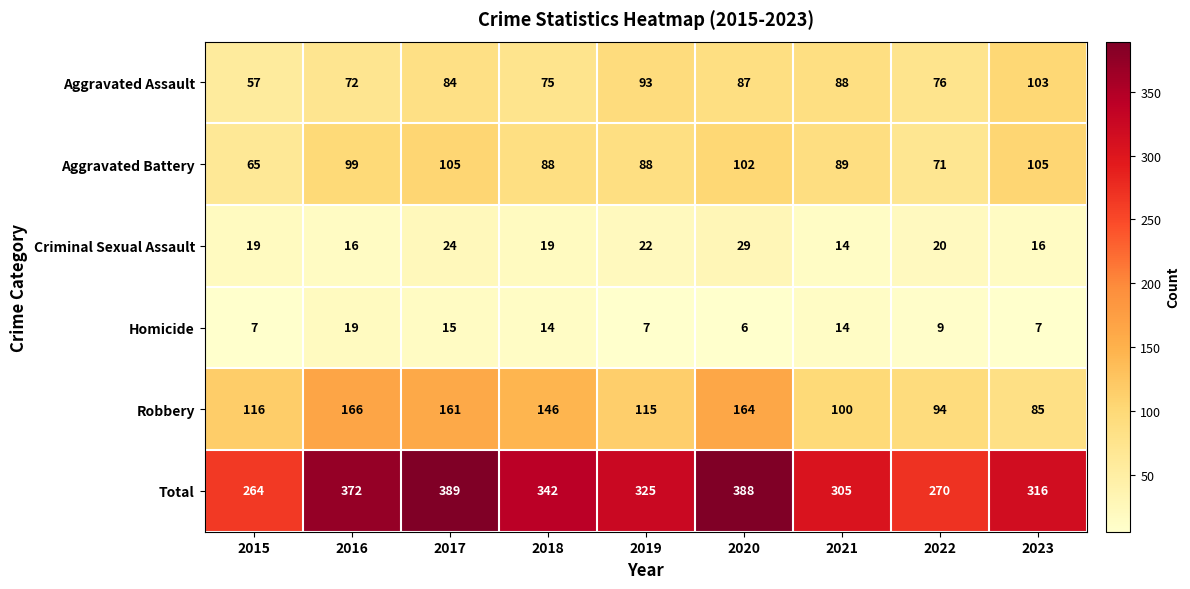

Where does the Aggravated Battery series first go above 89?

2016